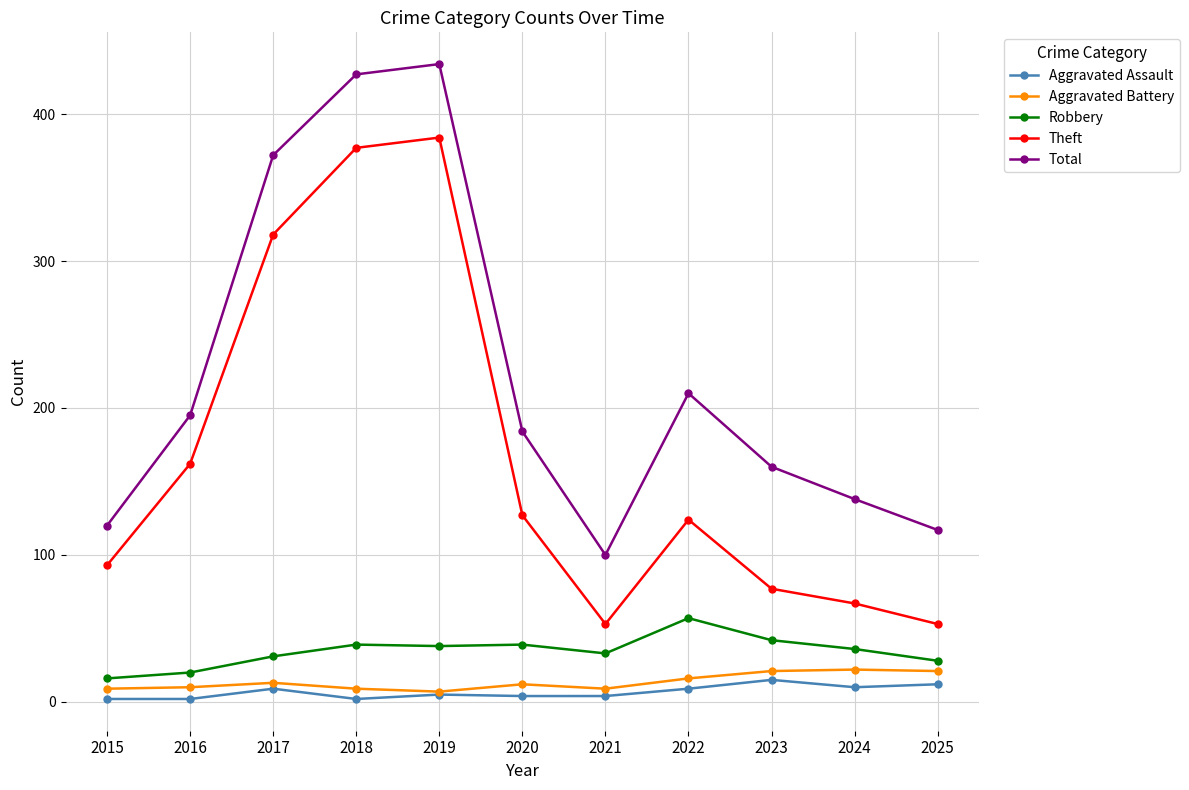

What value does the Total series have at 2025?

117